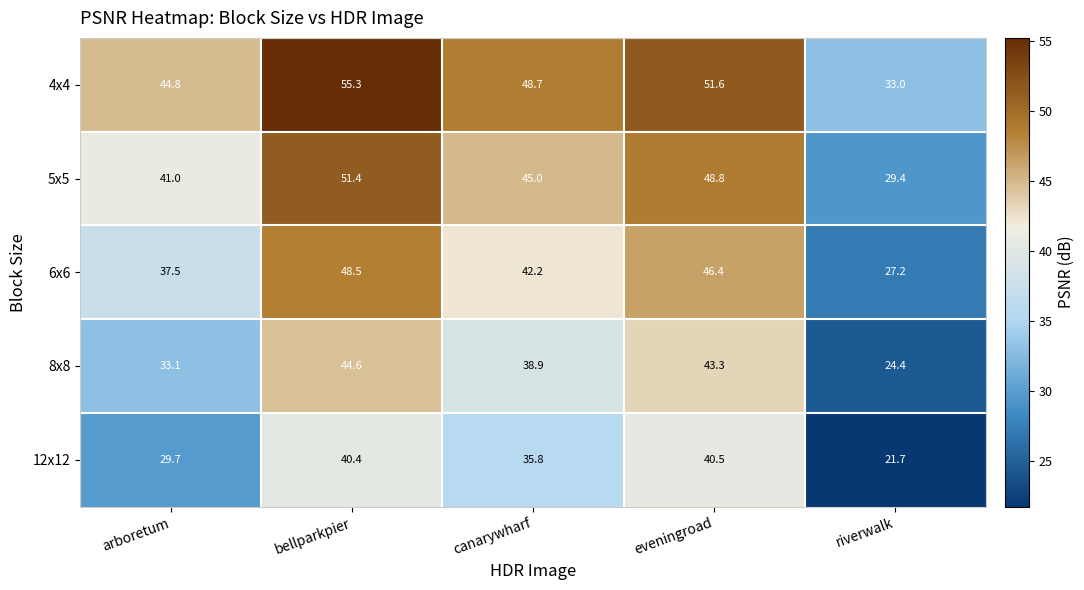

At how many categories does at least one series exceed 23?

5